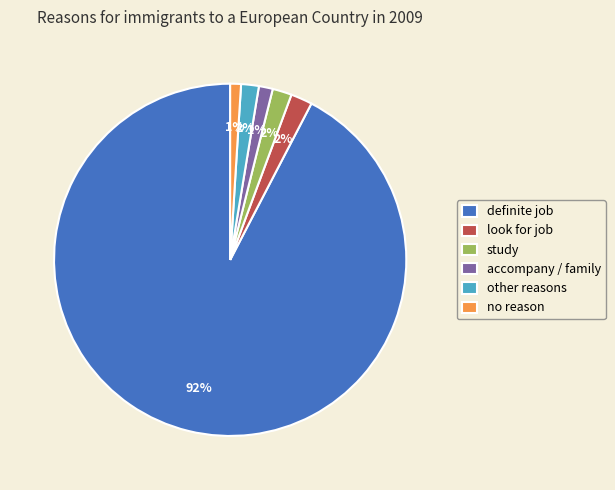

Is the sum of other reasons and accompany / family greater than half?

No